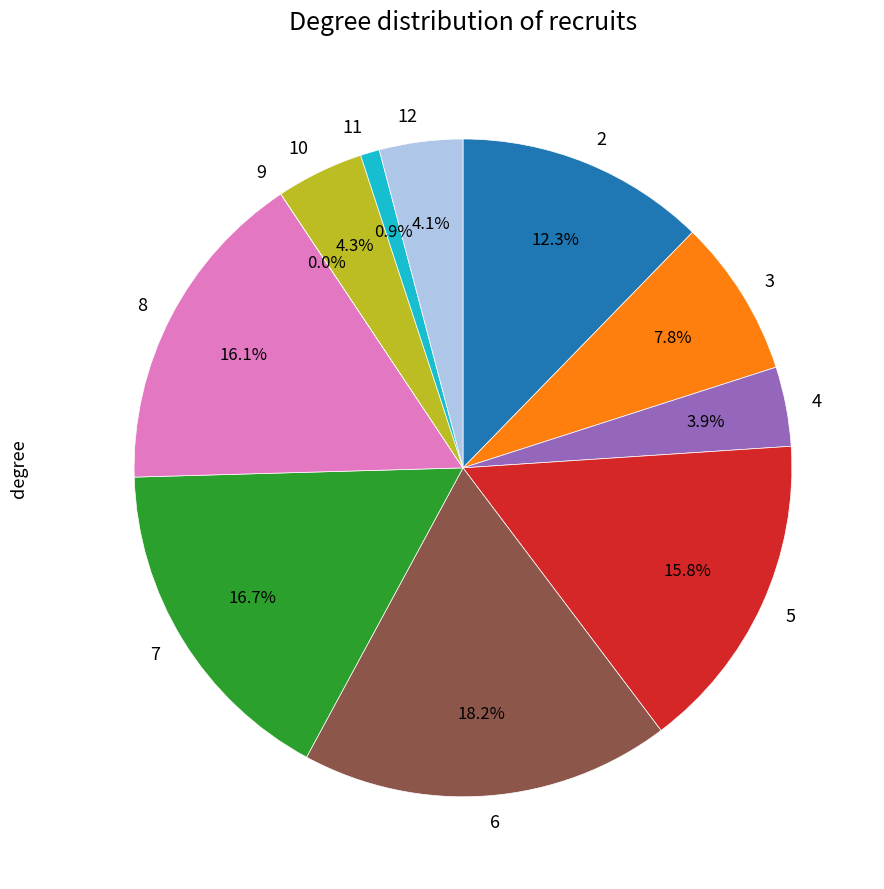

Between 11 and 12, which is larger?

12